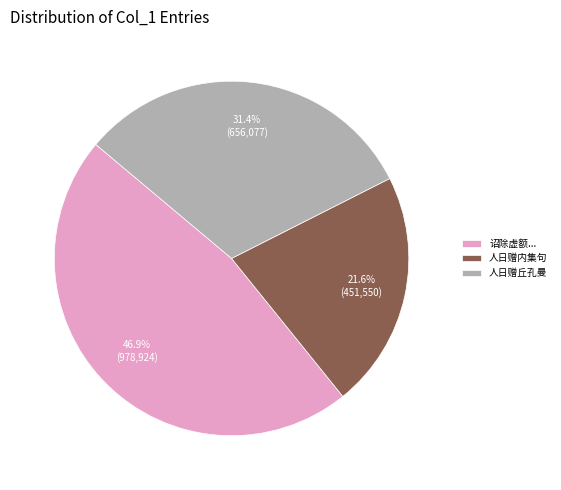

Count the number of slices in the pie.

3